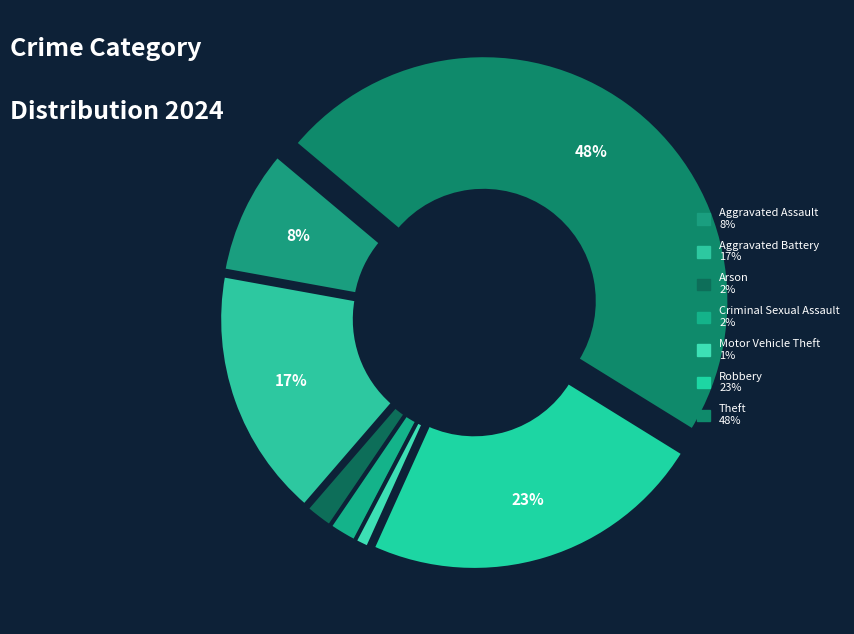

Is there a majority slice in this chart?

No